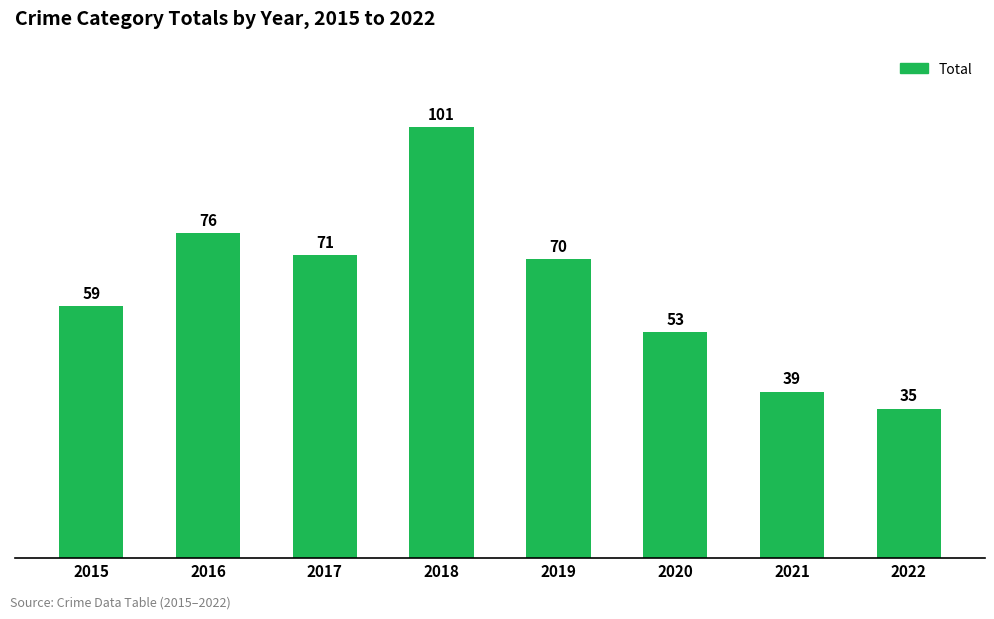

What is the average value?

63